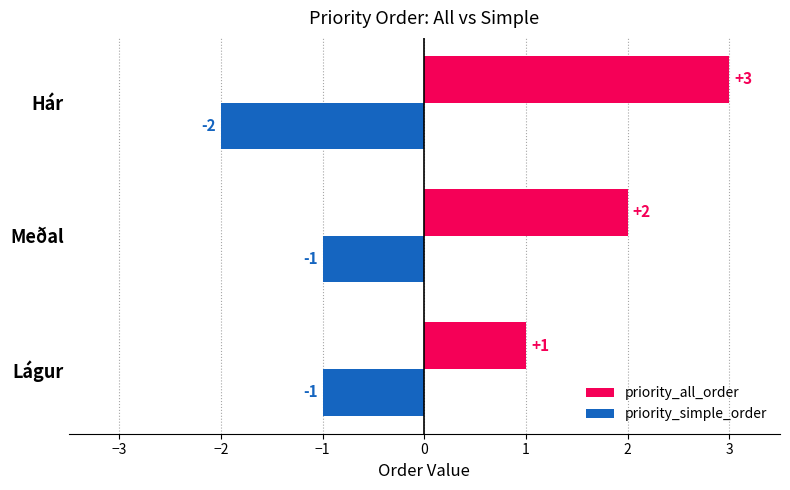

What is the smallest value displayed?

-2